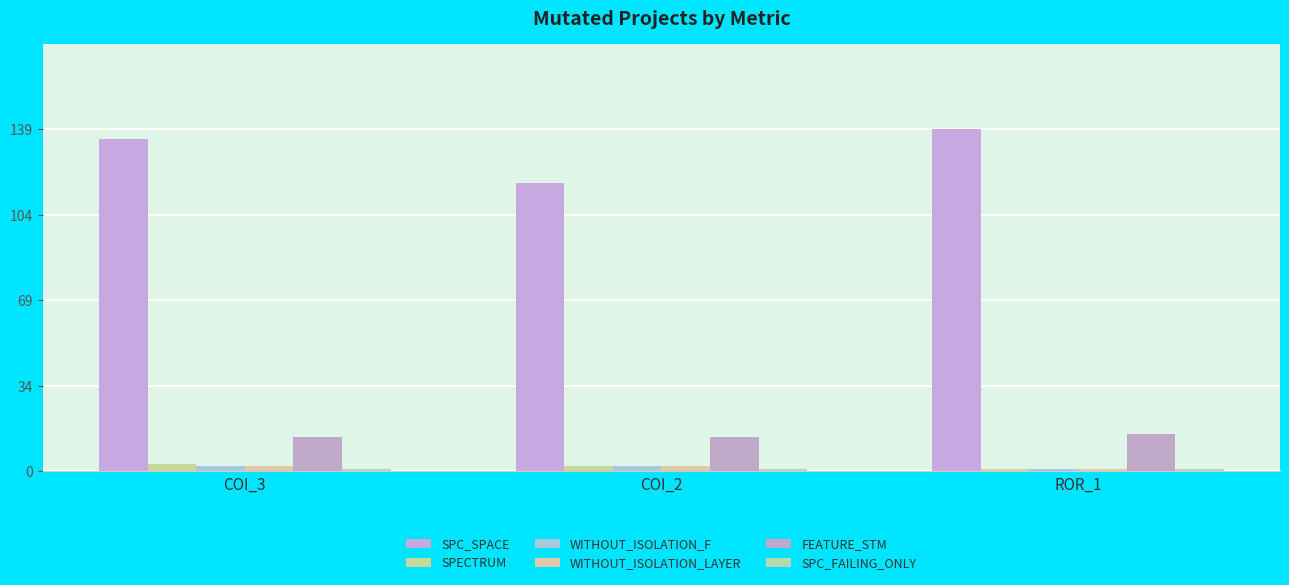

Is the value of SPECTRUM at COI_2 greater than the value of WITHOUT_ISOLATION_LAYER at COI_3?

No